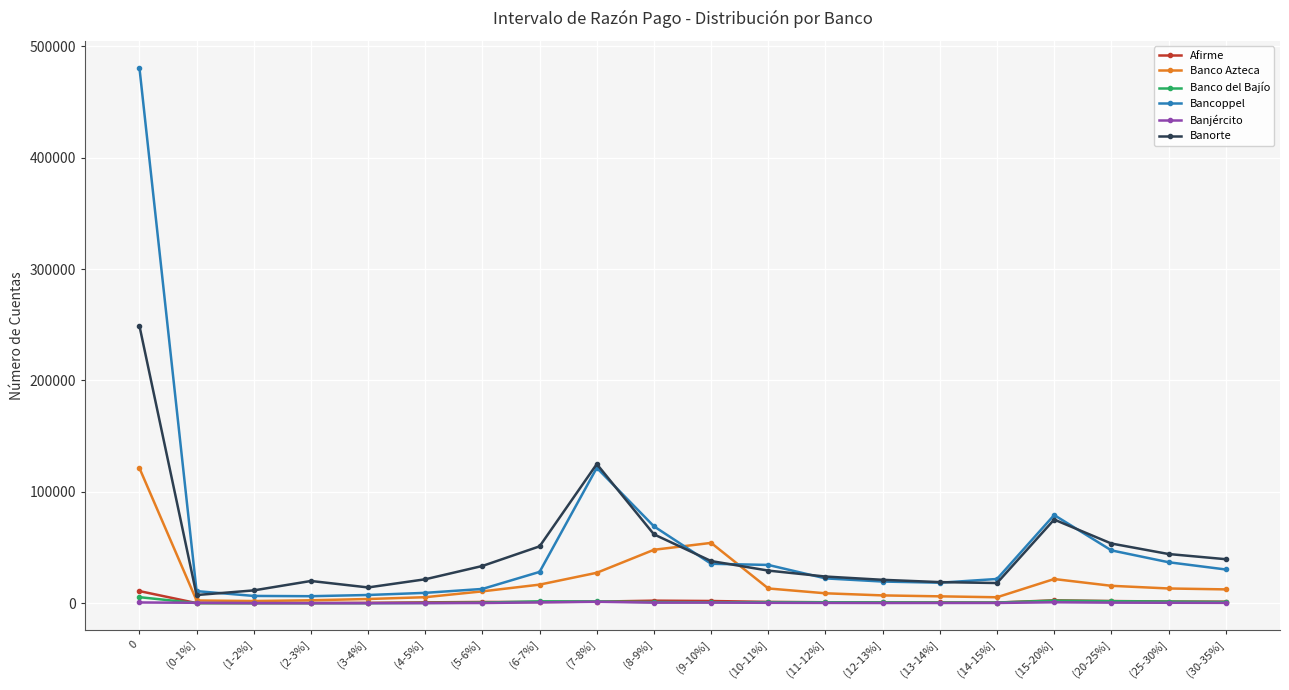

What is the maximum value shown in the chart?

480858